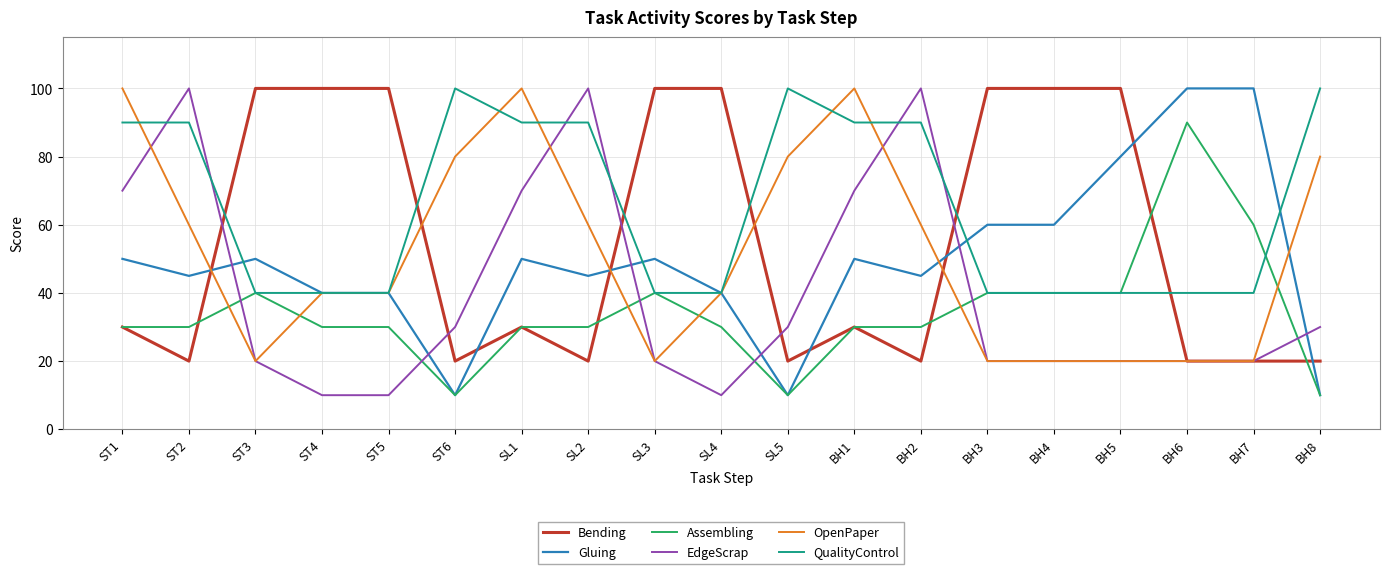

How many lines are shown in the chart?

6